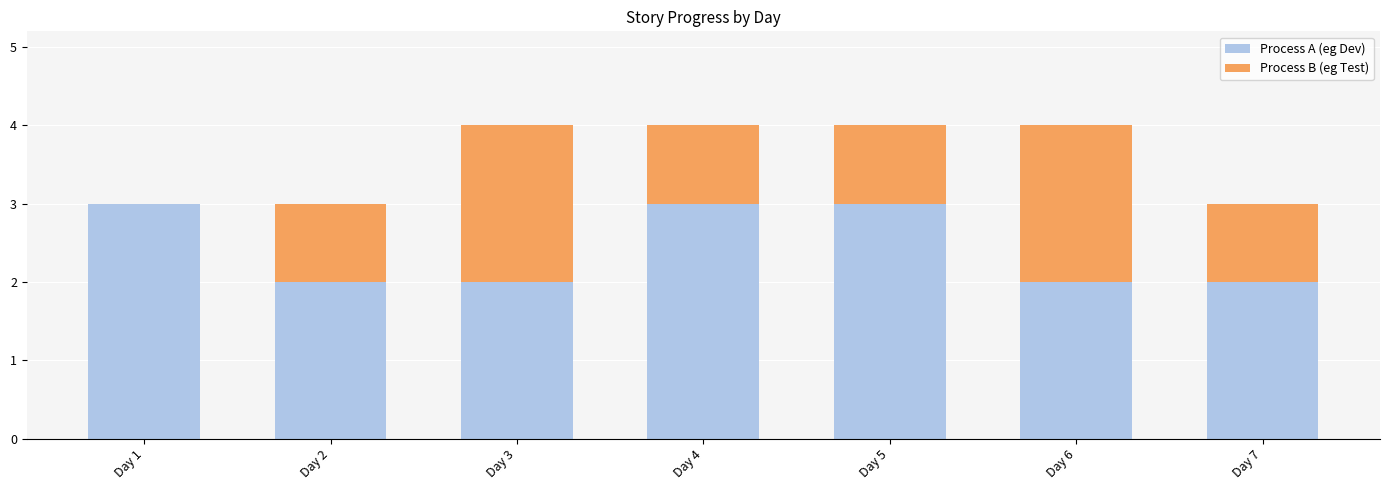

The Process A (eg Dev) series shows 3 at Day 7. True or false?

False